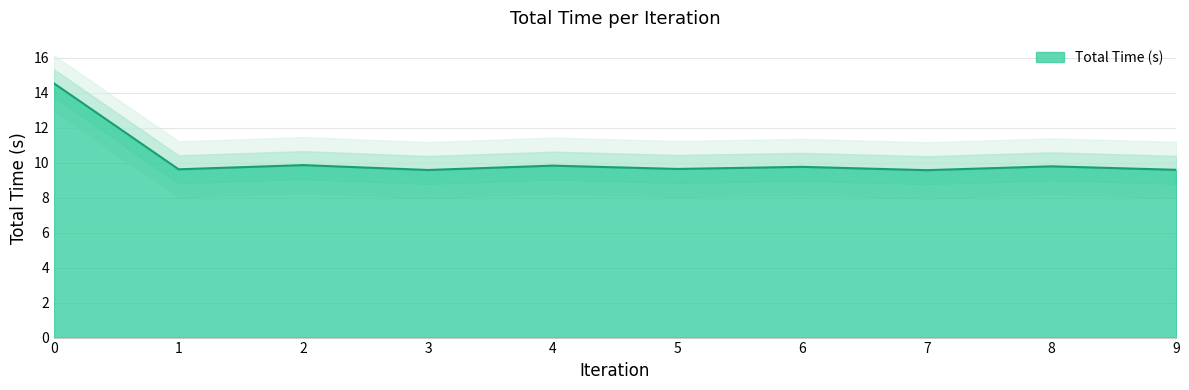

Approximately how many times larger is the value at 8 compared to 6?

1.0